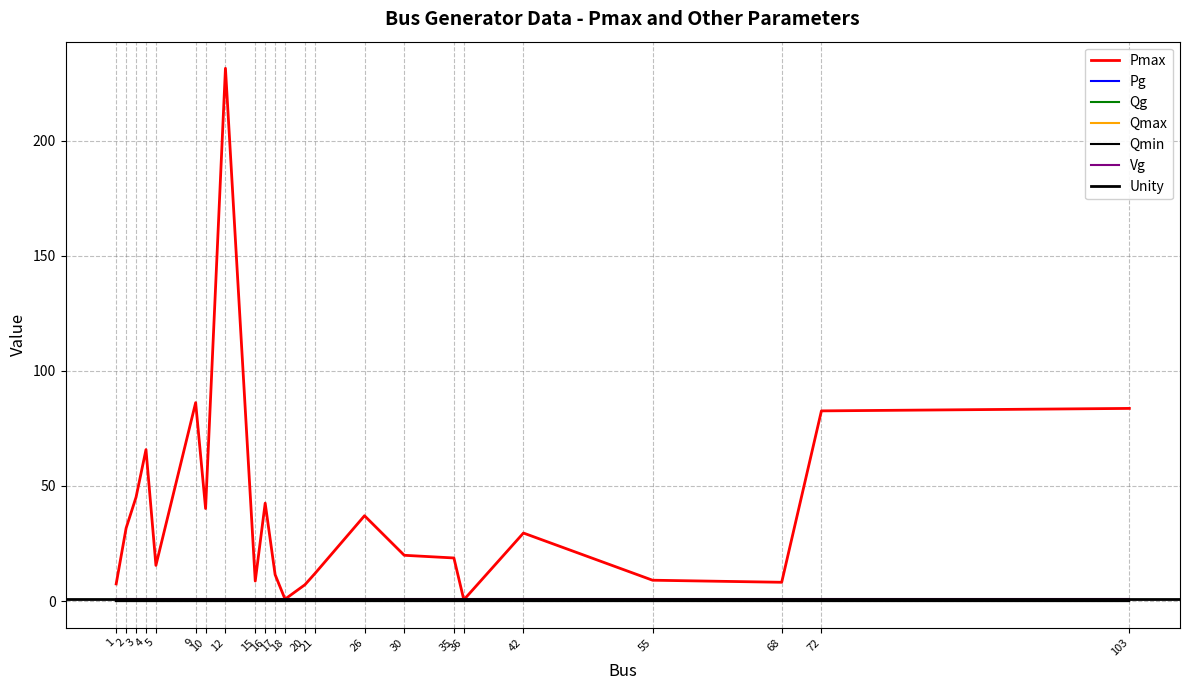

At which label is Pmax closest to 115?

9